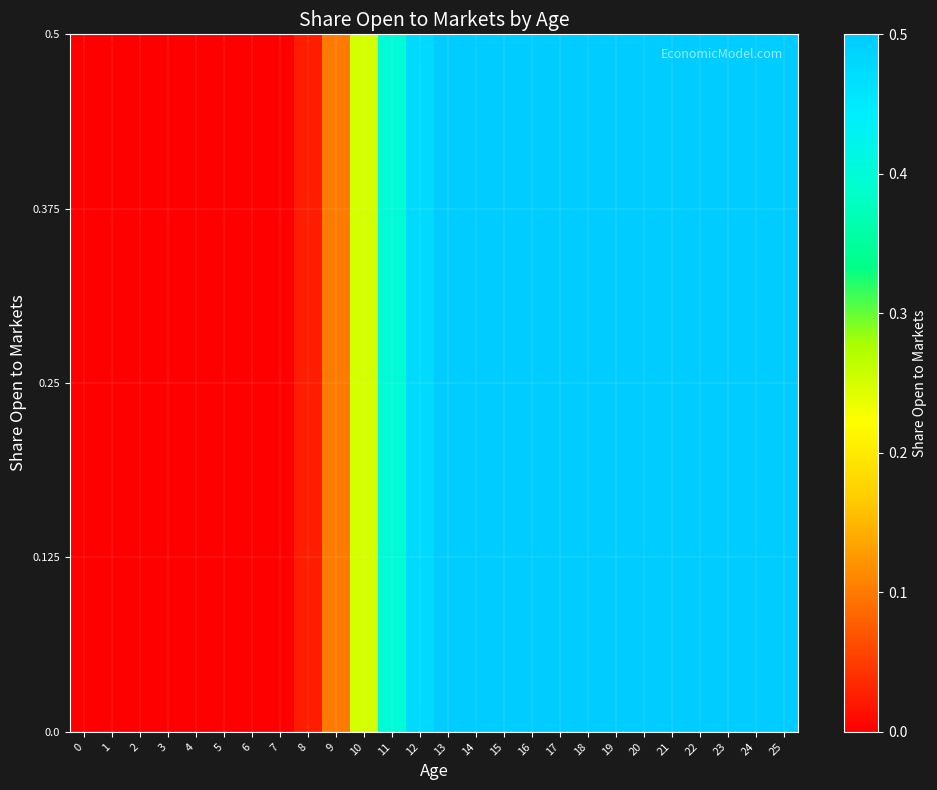

What is the maximum value shown in the chart?

0.5